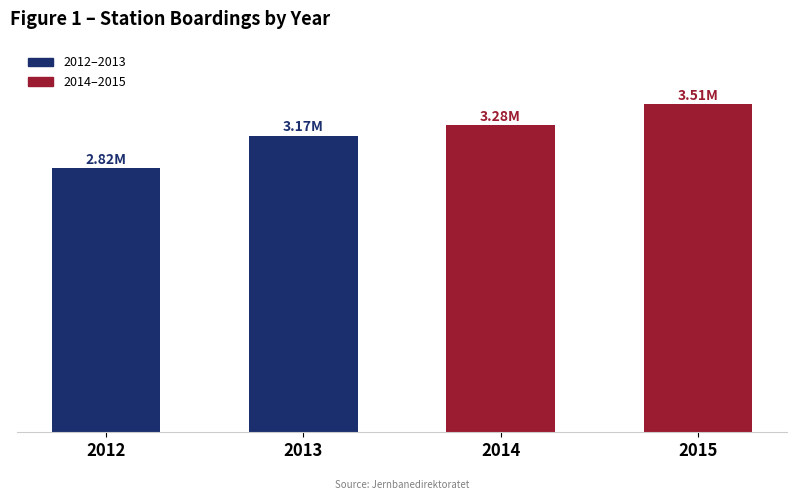

Reading right to left, what are all the values shown in this chart?

3511629	3282772	3173206	2824444